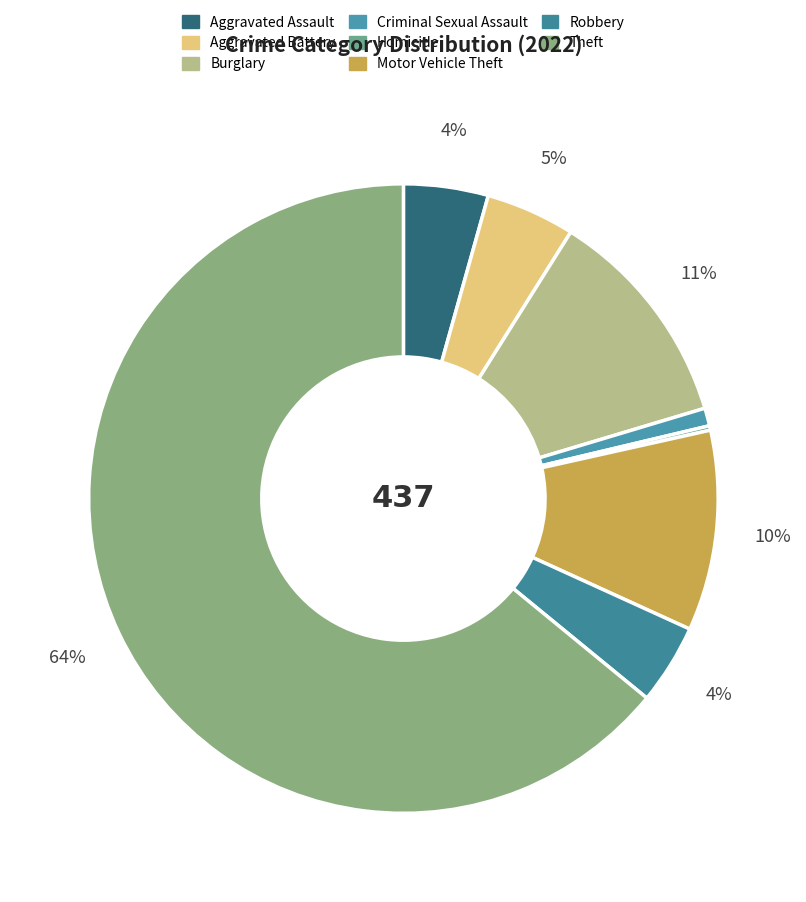

To the nearest percent, what is the combined percentage of Criminal Sexual Assault and Aggravated Assault?

5%